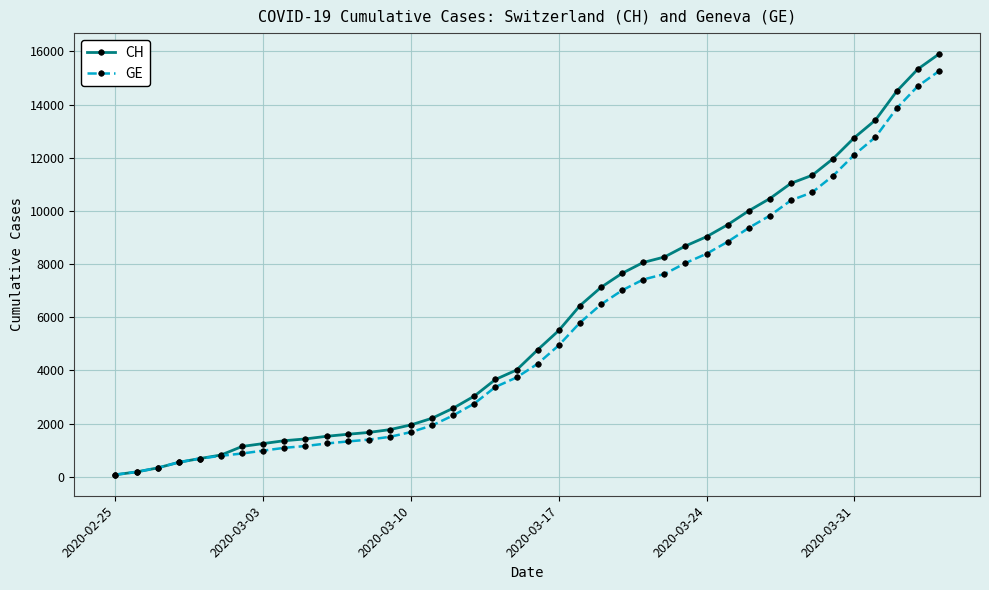

Which series has the largest range (max minus min)?

CH